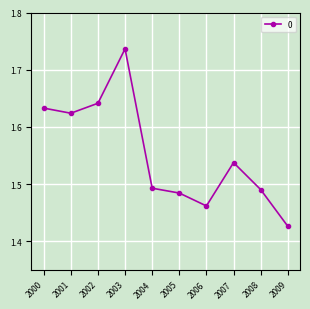

The value at 2005 is 2.0. True or false?

False